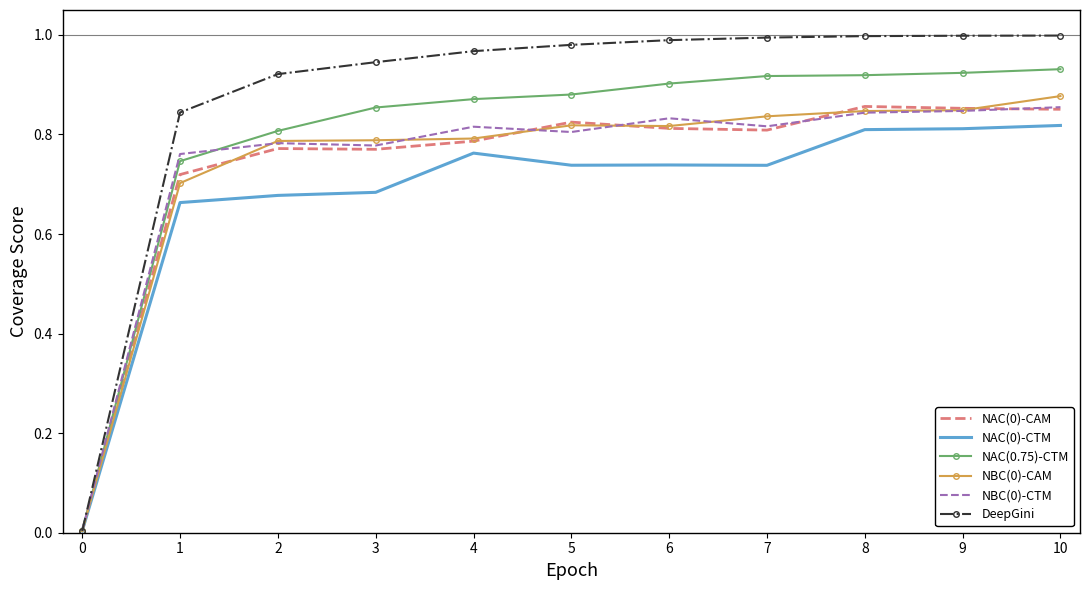

Is it true that DeepGini equals 0.4 at 6?

False